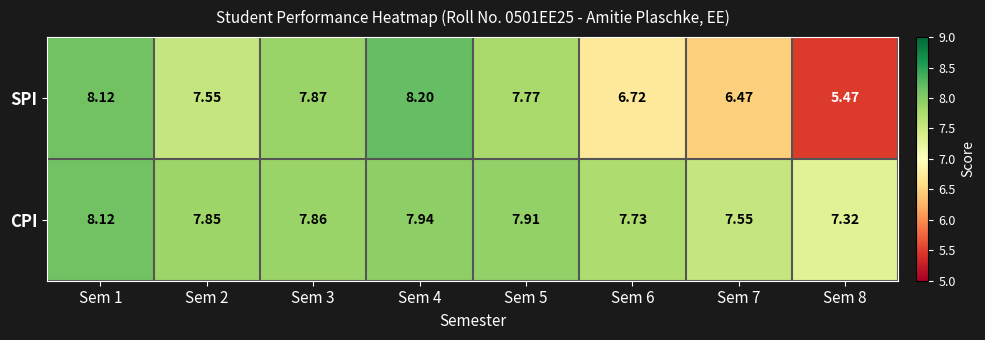

Which series has the largest total across all categories?

CPI